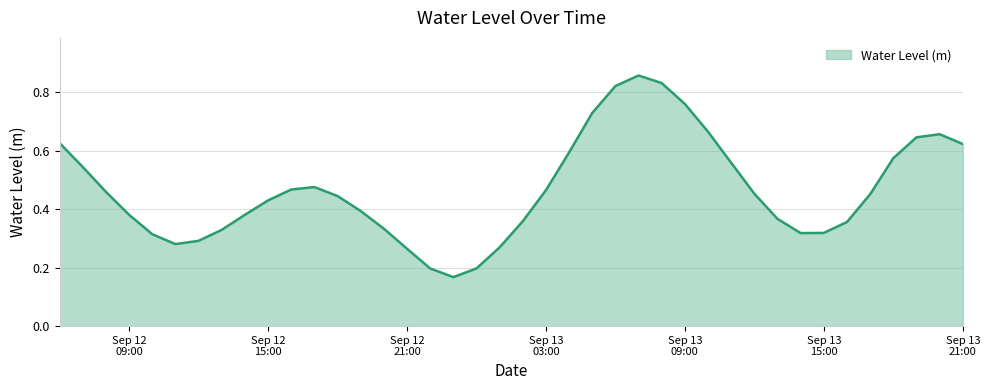

Reading right to left, what are all the values shown in this chart?

0.6	0.7	0.6	0.6	0.5	0.4	0.3	0.3	0.4	0.5	0.6	0.7	0.8	0.8	0.9	0.8	0.7	0.6	0.5	0.4	0.3	0.2	0.2	0.2	0.3	0.3	0.4	0.4	0.5	0.5	0.4	0.4	0.3	0.3	0.3	0.3	0.4	0.5	0.5	0.6